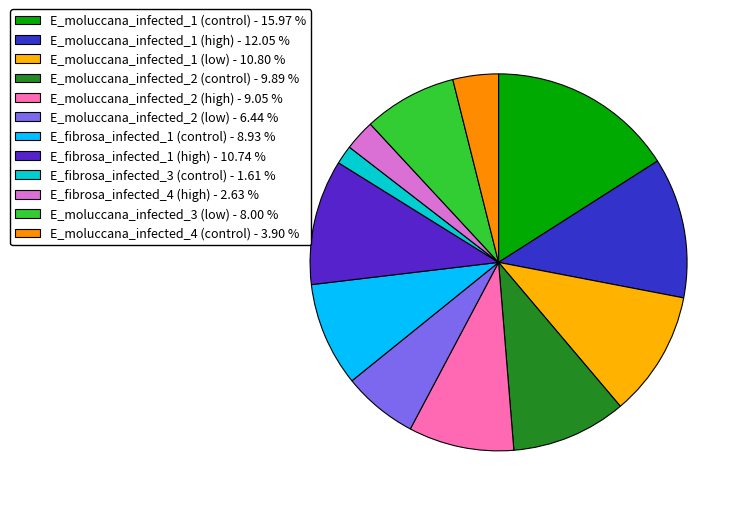

Which slice is the largest?

E_moluccana_infected_1 (control)